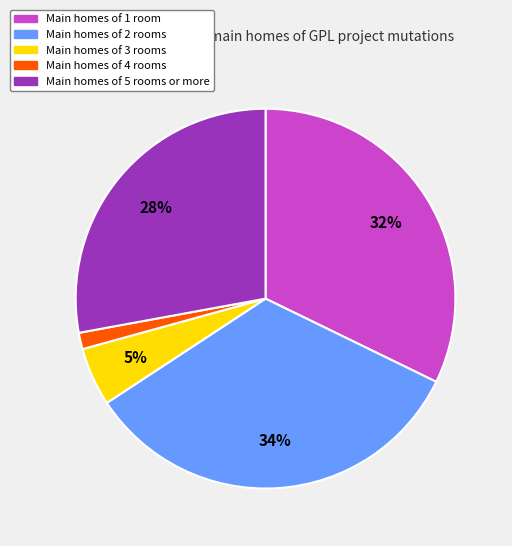

To the nearest percent, what is the average slice percentage?

20%